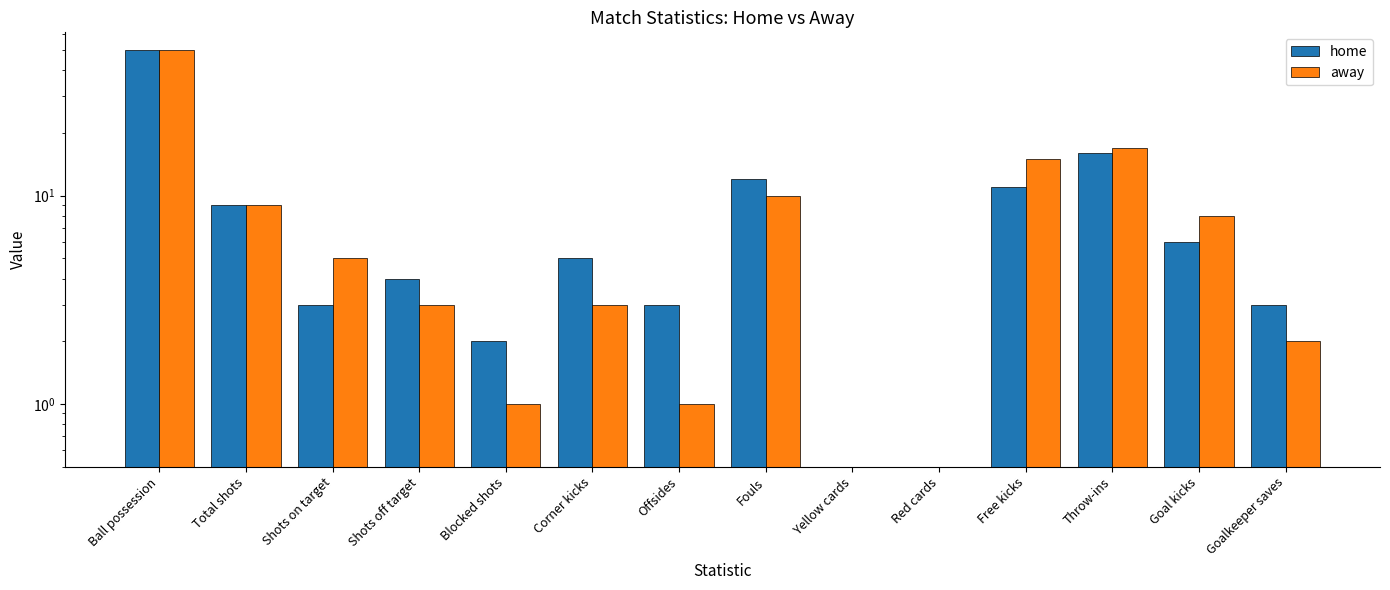

What are all the series names shown in the legend?

home, away